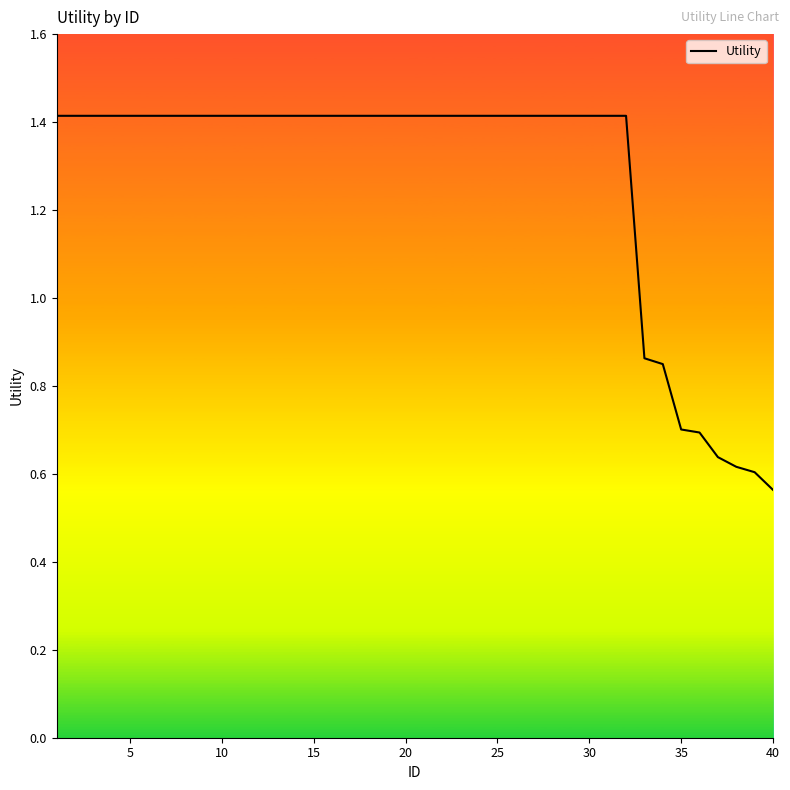

What is the maximum value shown in the chart?

1.4